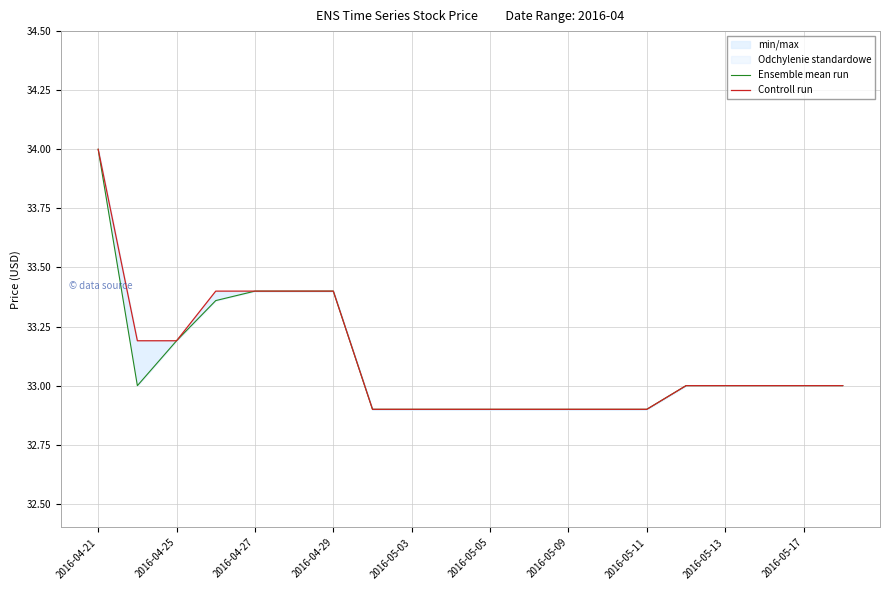

The value of Ensemble mean run at 2016-05-13 is 19.5. True or false?

False